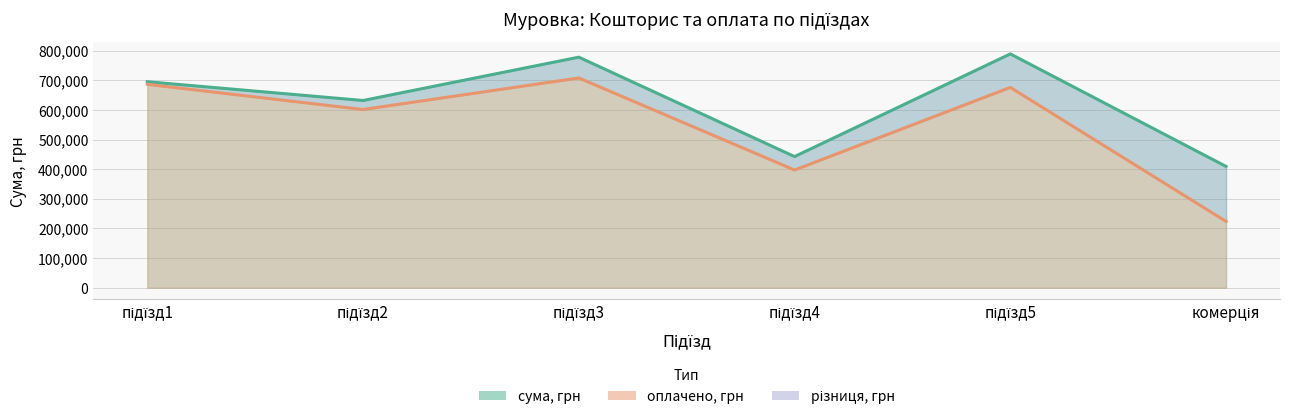

True or false: оплачено, грн and сума, грн cross at least once.

False